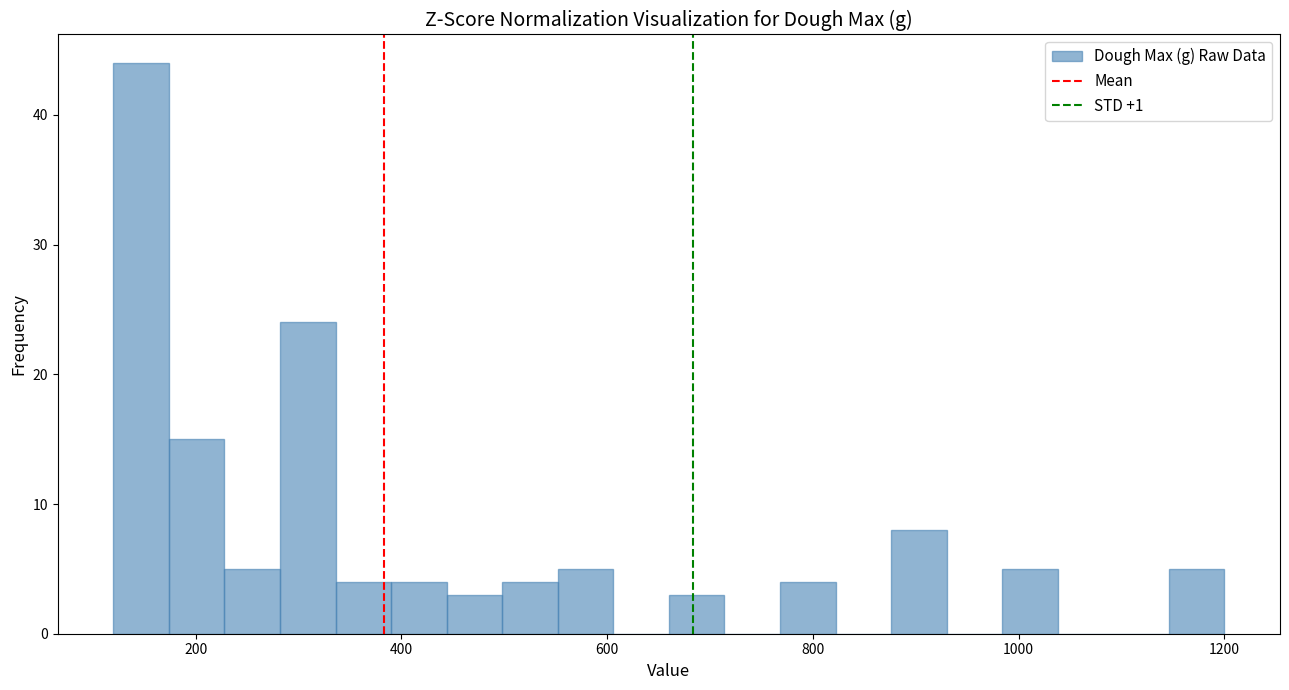

Read against the x-axis, roughly where is the centre of the tallest bar?

140